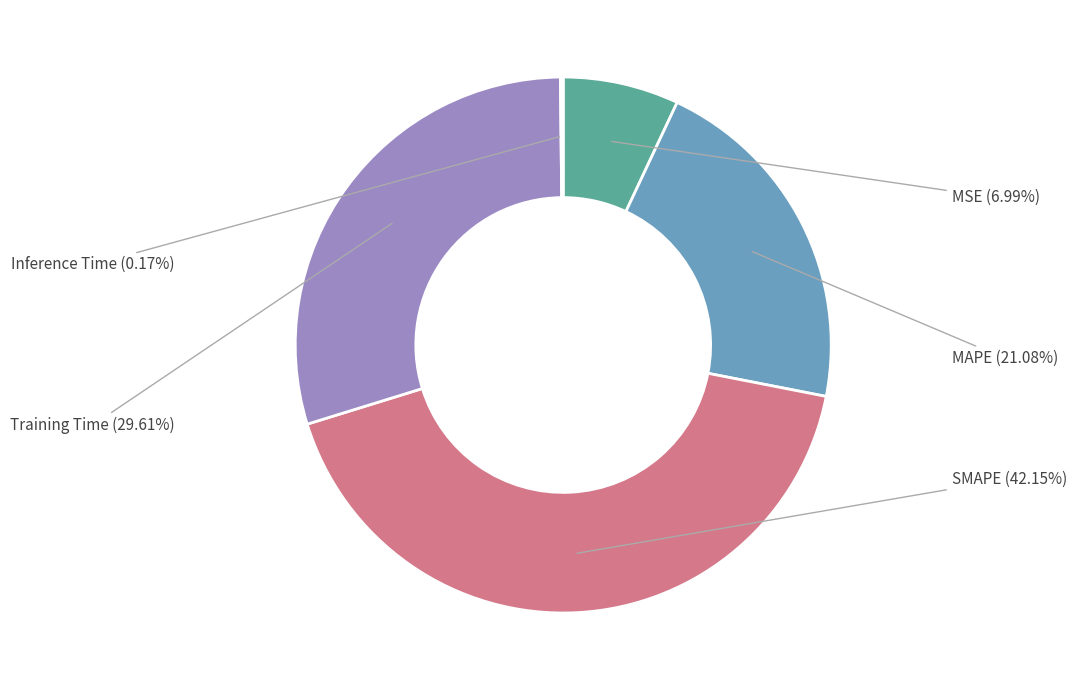

To the nearest percent, what portion does MAPE represent?

21%